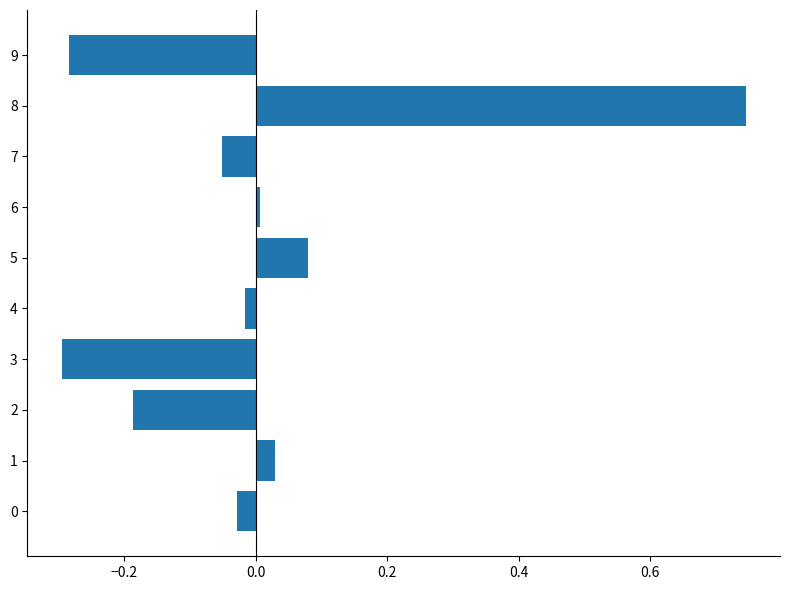

What is the difference between the maximum and minimum values?

1.0